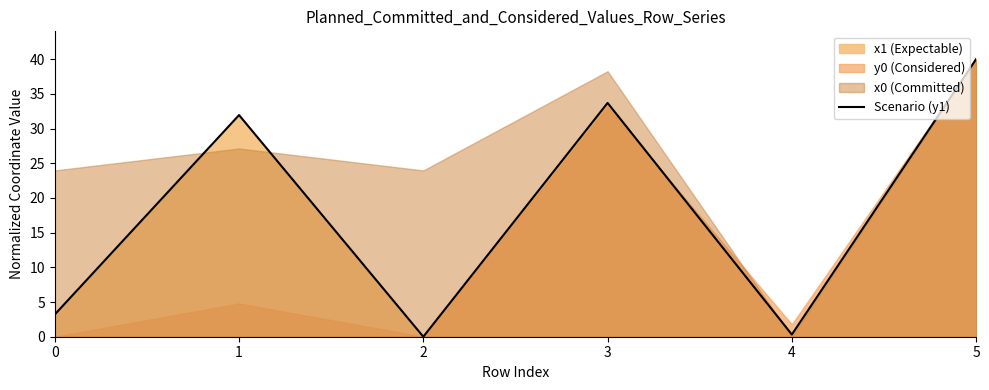

List the labels in order of value, smallest first.

2, 4, 0, 1, 3, 5